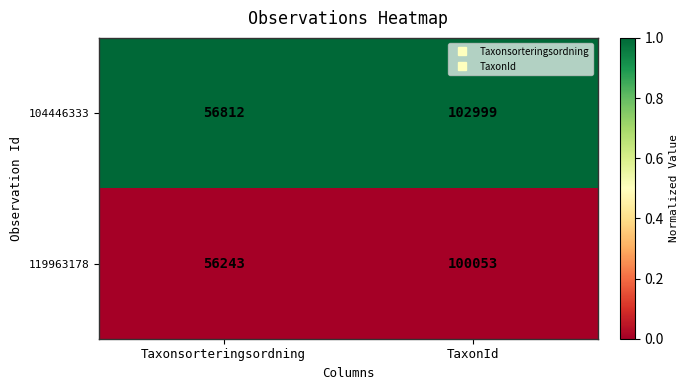

The 119963178 series shows 100053 at TaxonId. True or false?

True